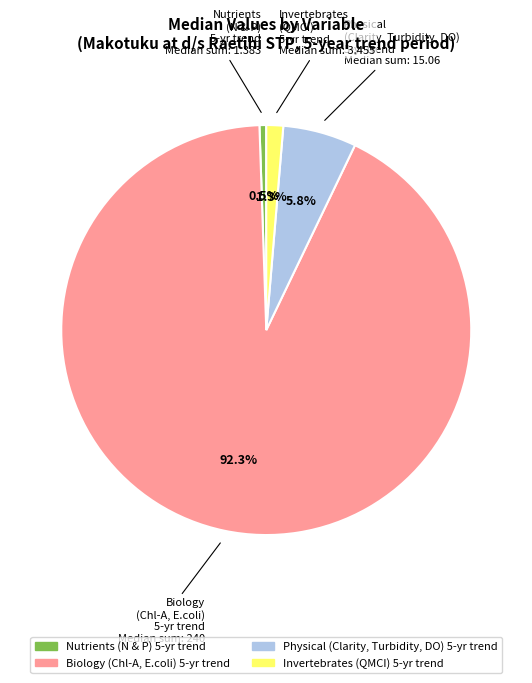

How many slices are in this pie chart?

4